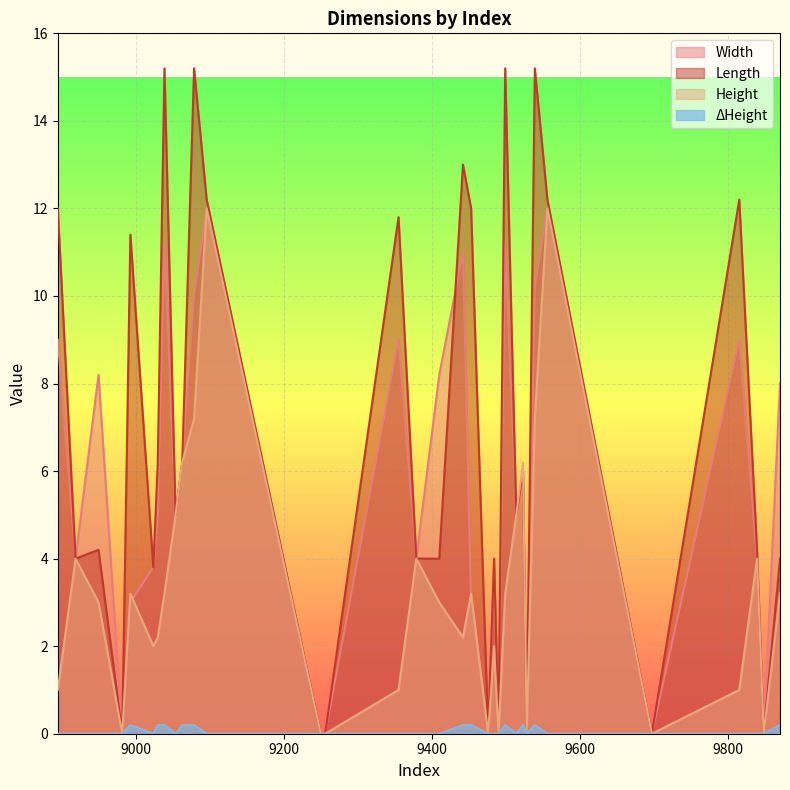

After their last crossing, which series has the higher values: Width or Height?

Height